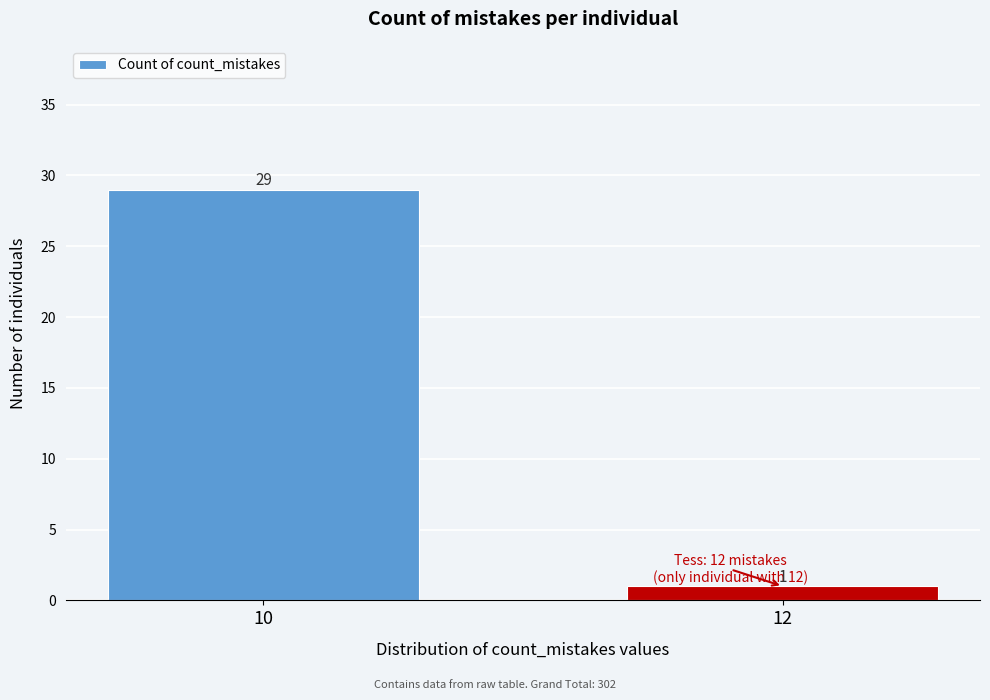

Reading right to left, transcribe all the data shown in this chart.

12=1	10=29